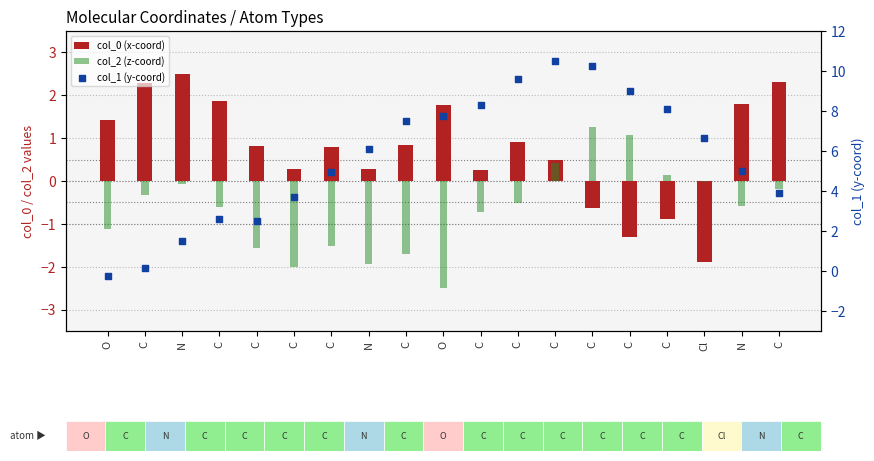

At how many categories does at least one series exceed 7?

8